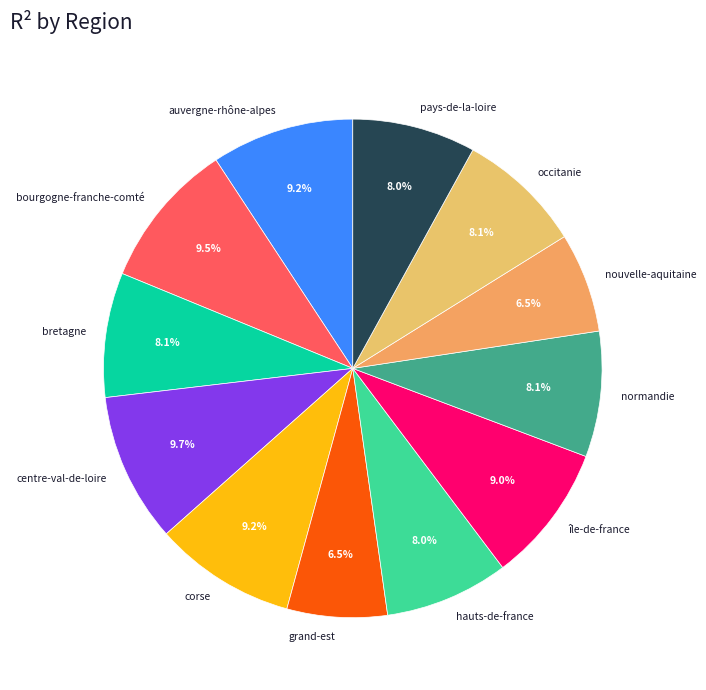

To the nearest percent, what is the combined percentage of nouvelle-aquitaine and hauts-de-france?

15%